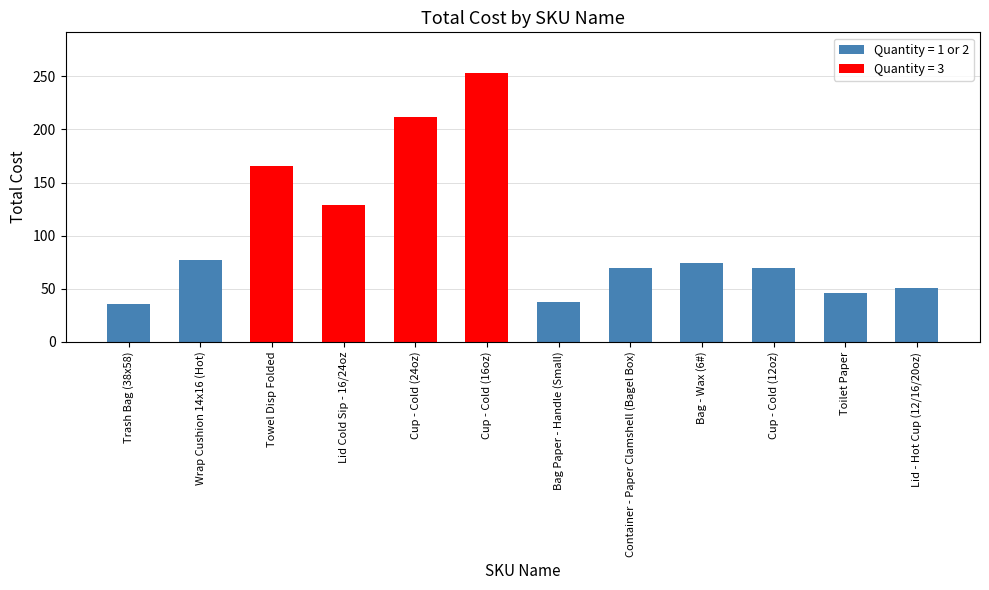

What is the difference between the maximum and second lowest values?

216.0